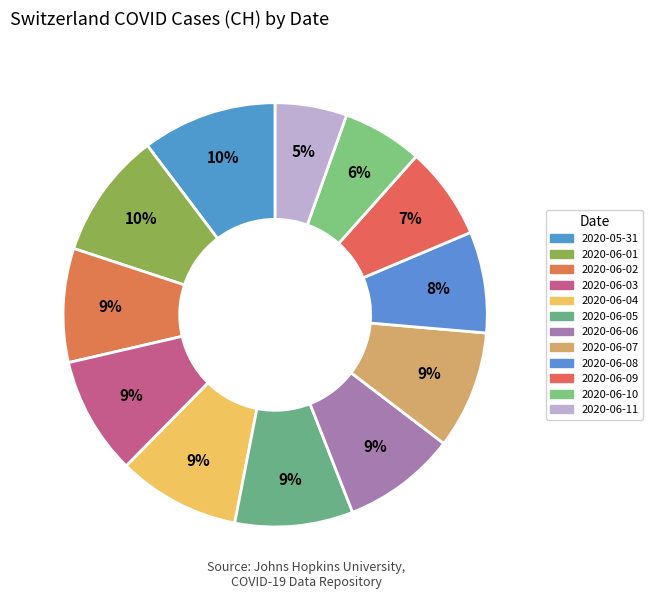

True or false: 2020-06-09 accounts for 22% of the total.

False